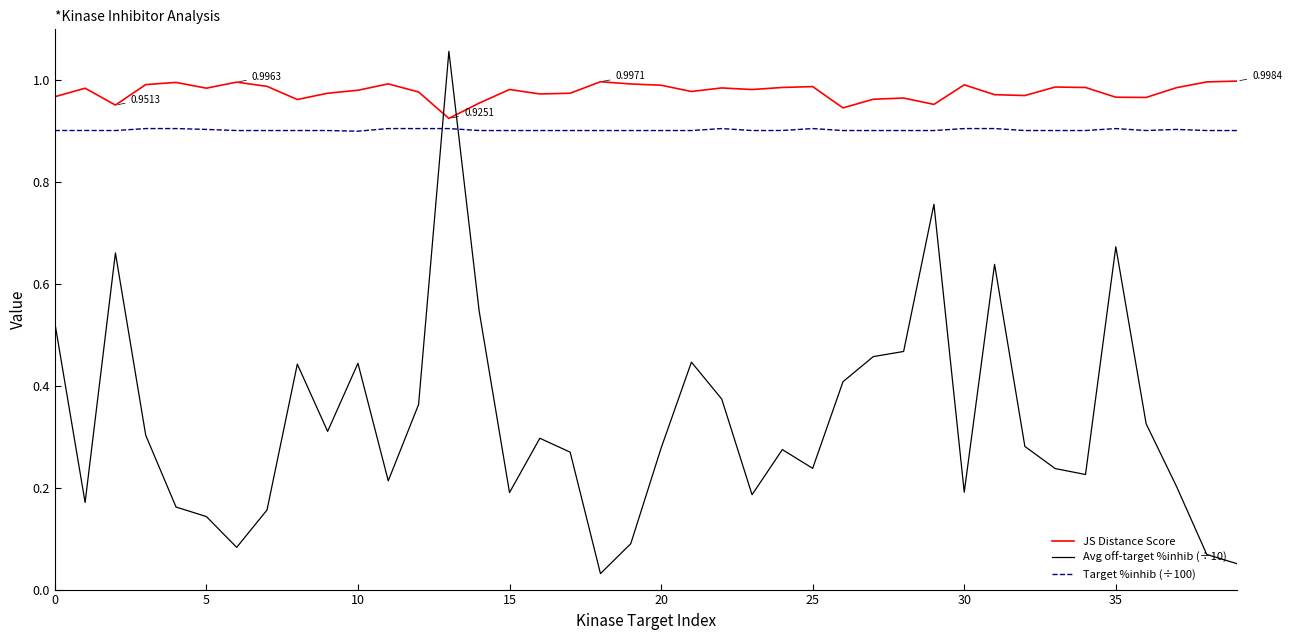

Which series has the largest range (max minus min)?

Avg off-target %inhib (÷10)